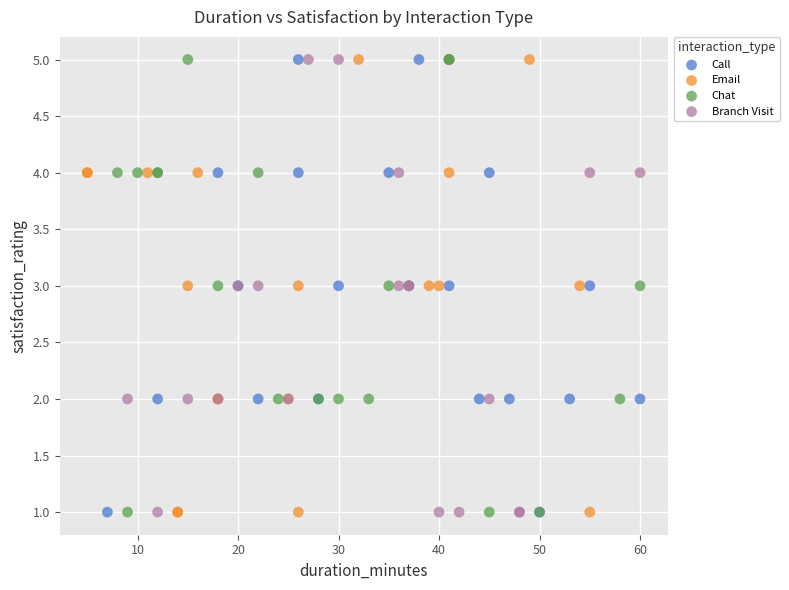

What are all the series names shown in the legend?

Call, Email, Chat, Branch Visit